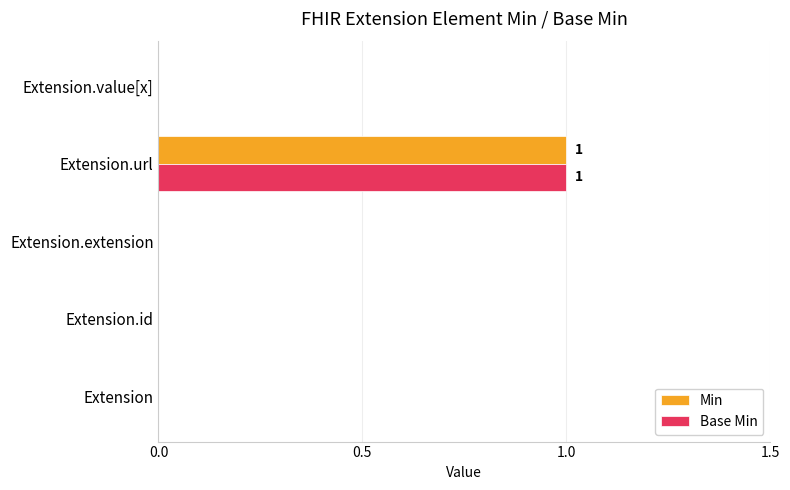

Is it true that Base Min equals 1 at Extension.url?

True